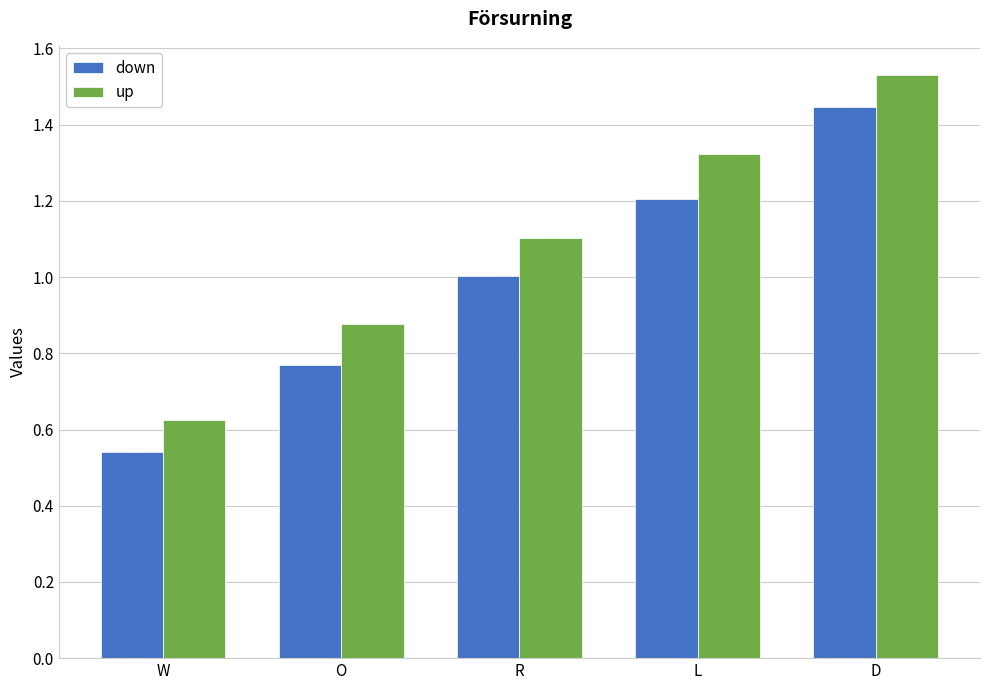

What is the difference between the second highest and minimum values in the down series?

0.7